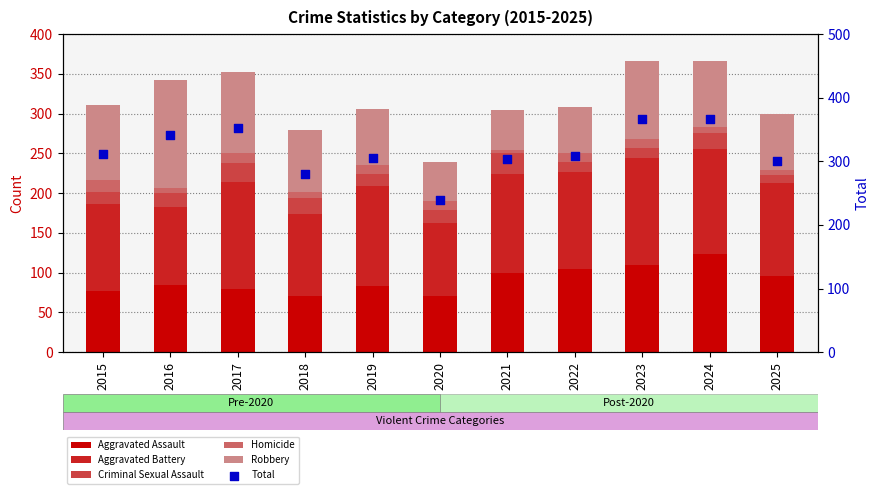

Is the value of Robbery at 2016 greater than the value of Criminal Sexual Assault at 2018?

Yes